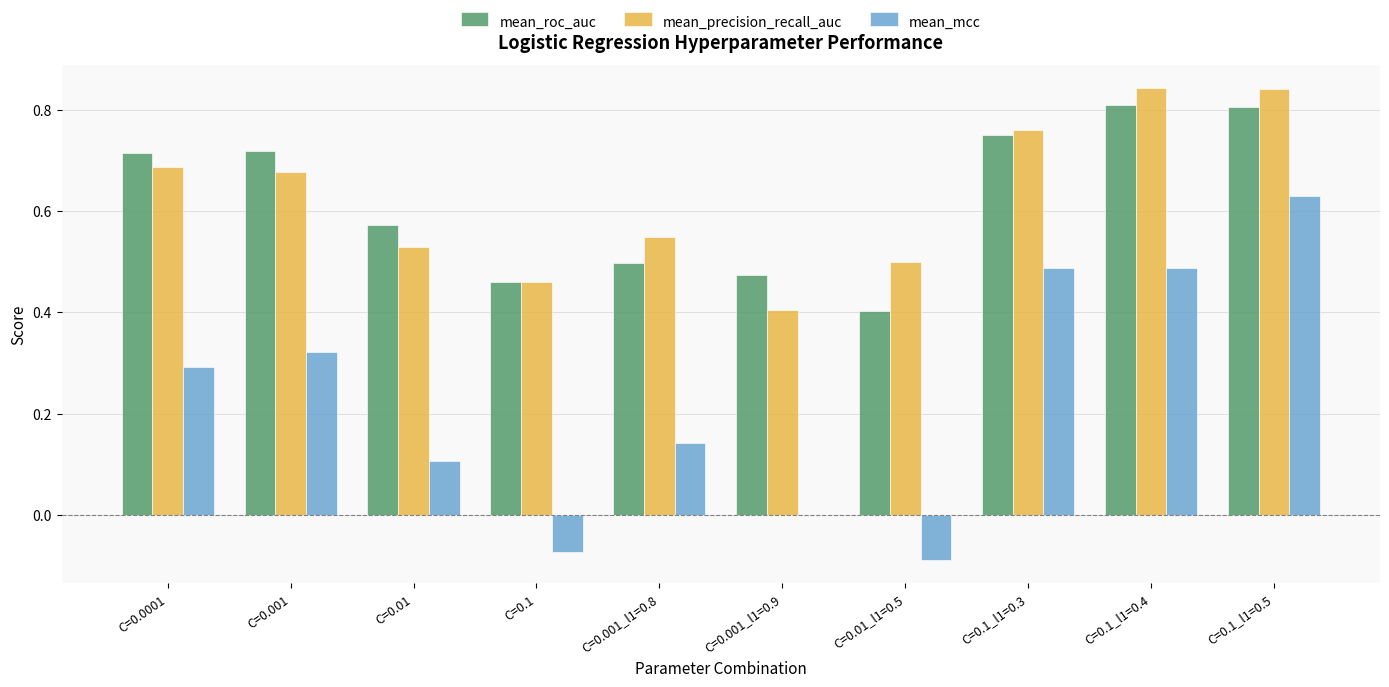

What is the total value across all series at C=0.0001?

1.7